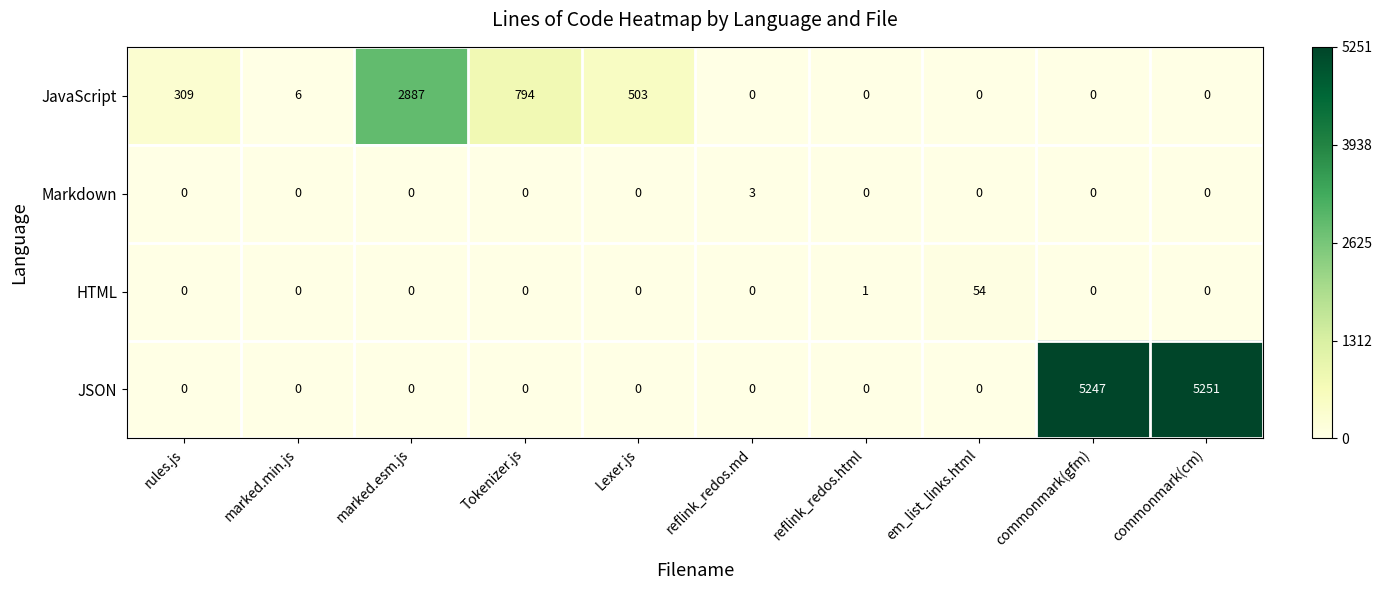

Count the number of categories in the chart.

10